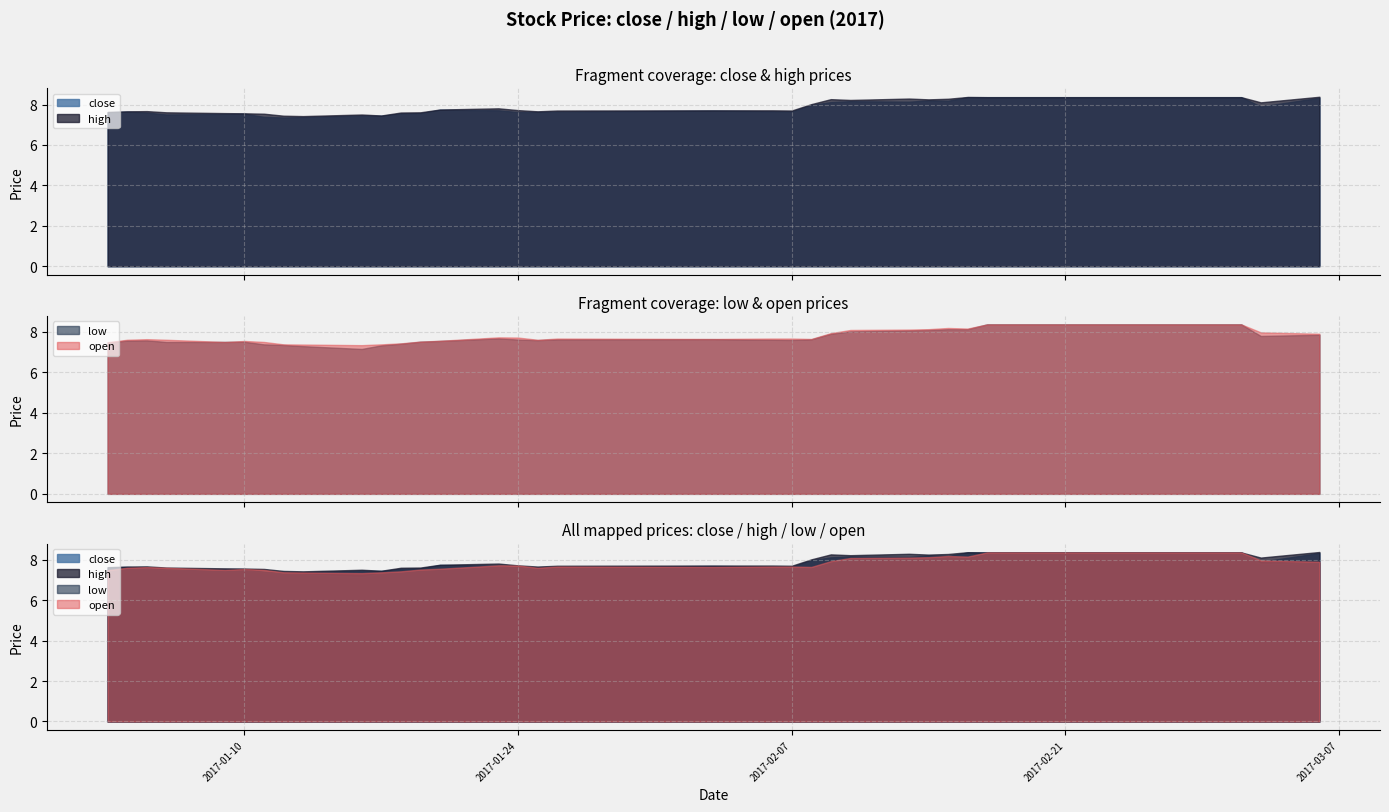

What is the total value across all series at 2017-01-26?

30.6